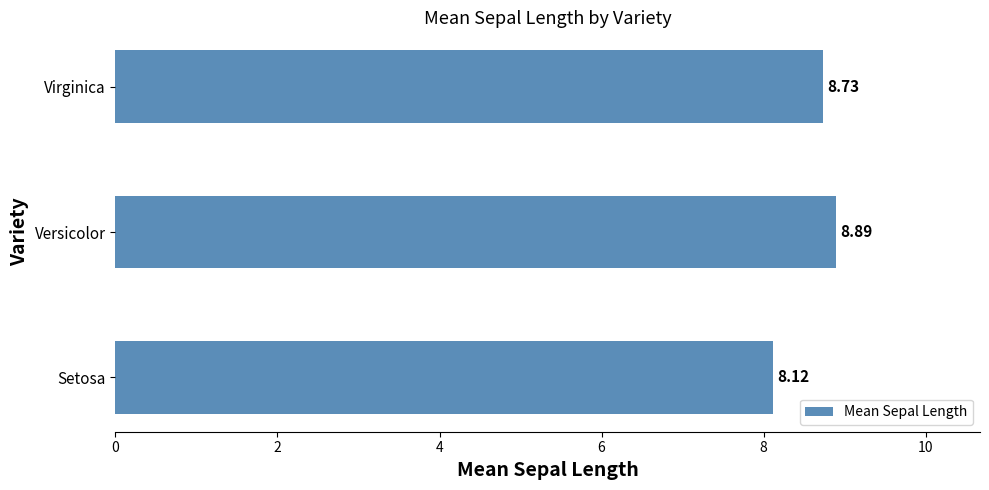

Between Setosa and Versicolor, which is larger?

Versicolor